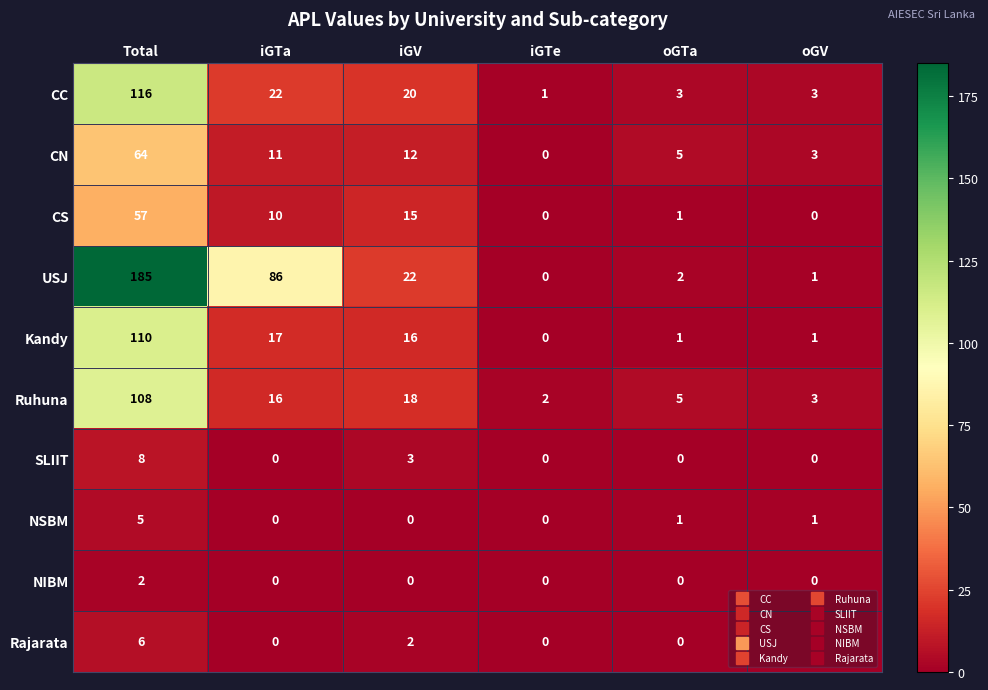

What is the difference between the CS values at iGTe and iGV?

15